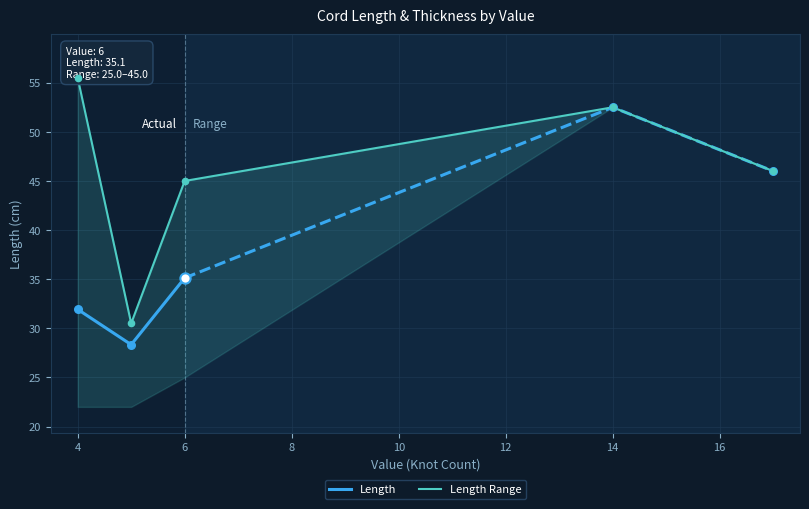

The value of Length at 4 is 31.9. True or false?

True